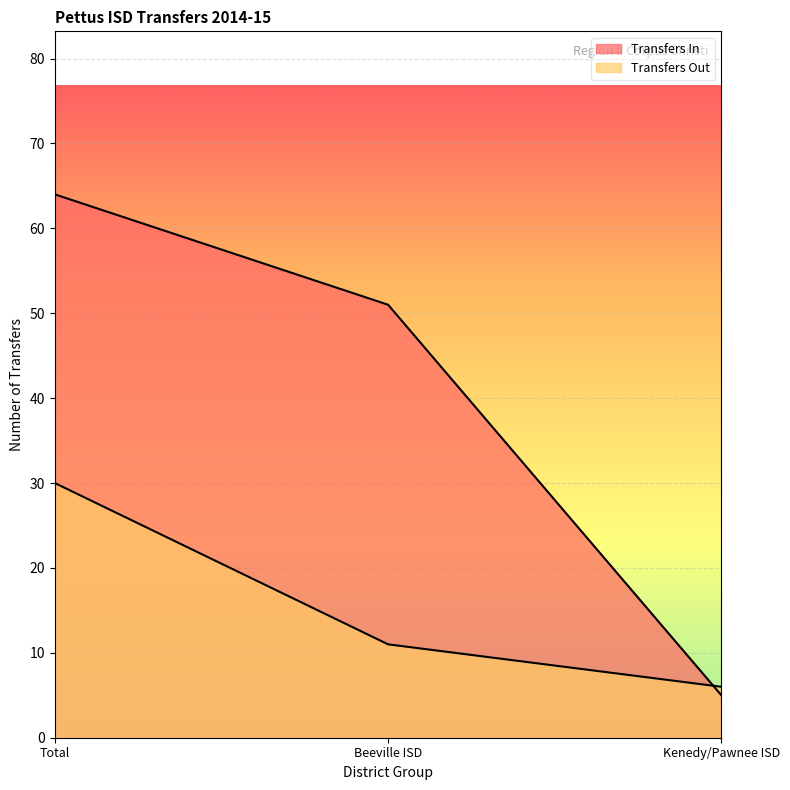

Reading right to left, list all the values displayed in this chart.

Transfers In: Kenedy/Pawnee ISD=5	Beeville ISD=51	Total=64
Transfers Out: Kenedy/Pawnee ISD=6	Beeville ISD=11	Total=30